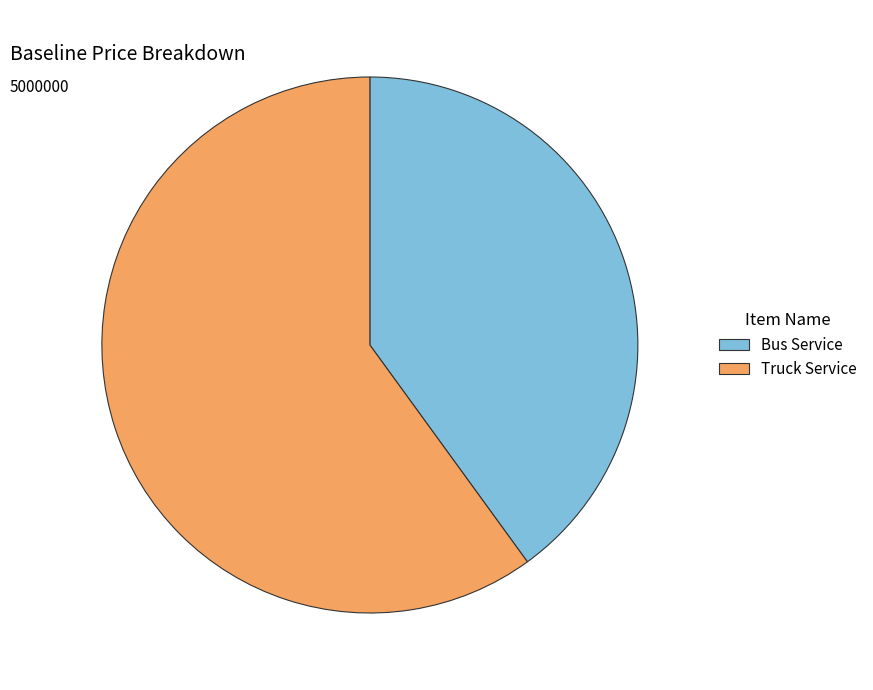

Is there any slice that represents more than half of the pie?

Yes